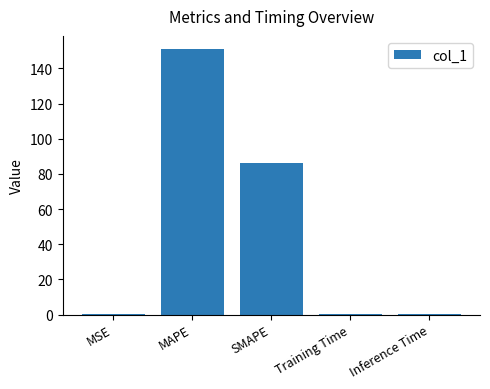

The chart shows a value of 0.0 at MSE. True or false?

True